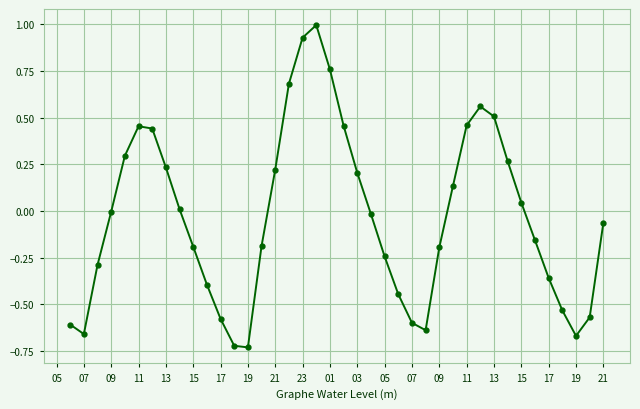

How many points are higher than both their immediate neighbors (excluding endpoints)?

3